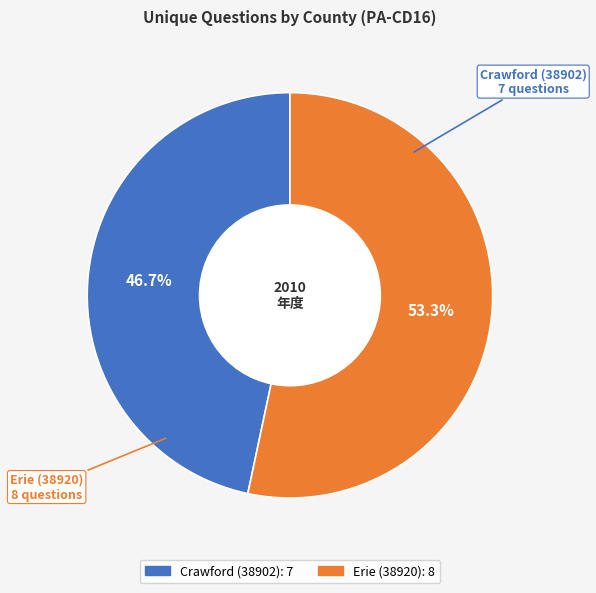

Count the number of slices in the pie.

2